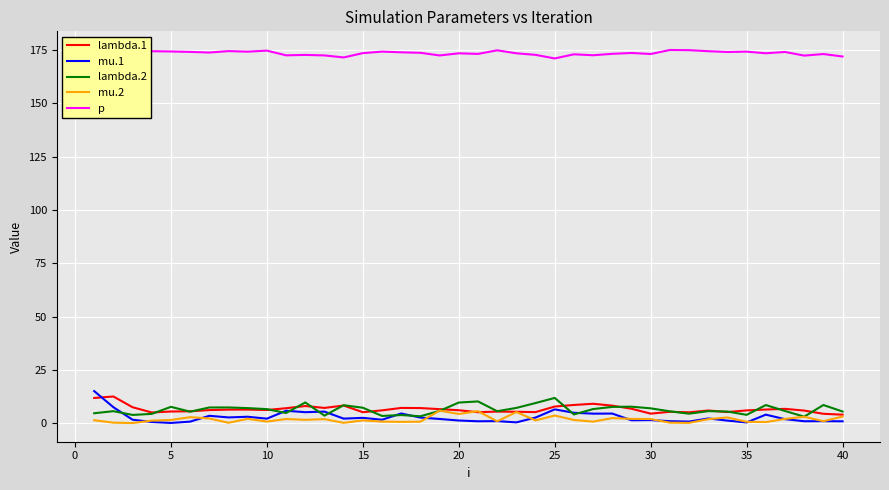

Is it true that lambda.2 equals 7.2 at 15?

True